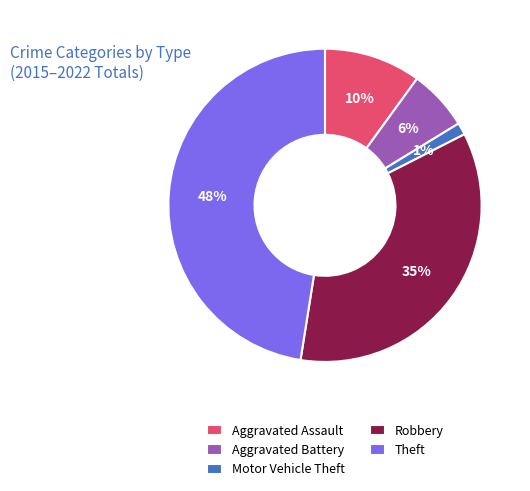

Do Aggravated Assault and Robbery together represent more than half of the pie?

No